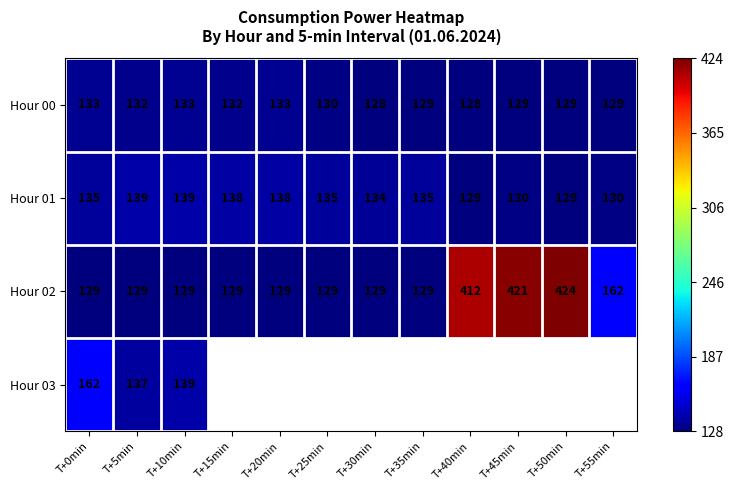

What is the sum of the Hour 02 values at T+15min and T+0min?

258